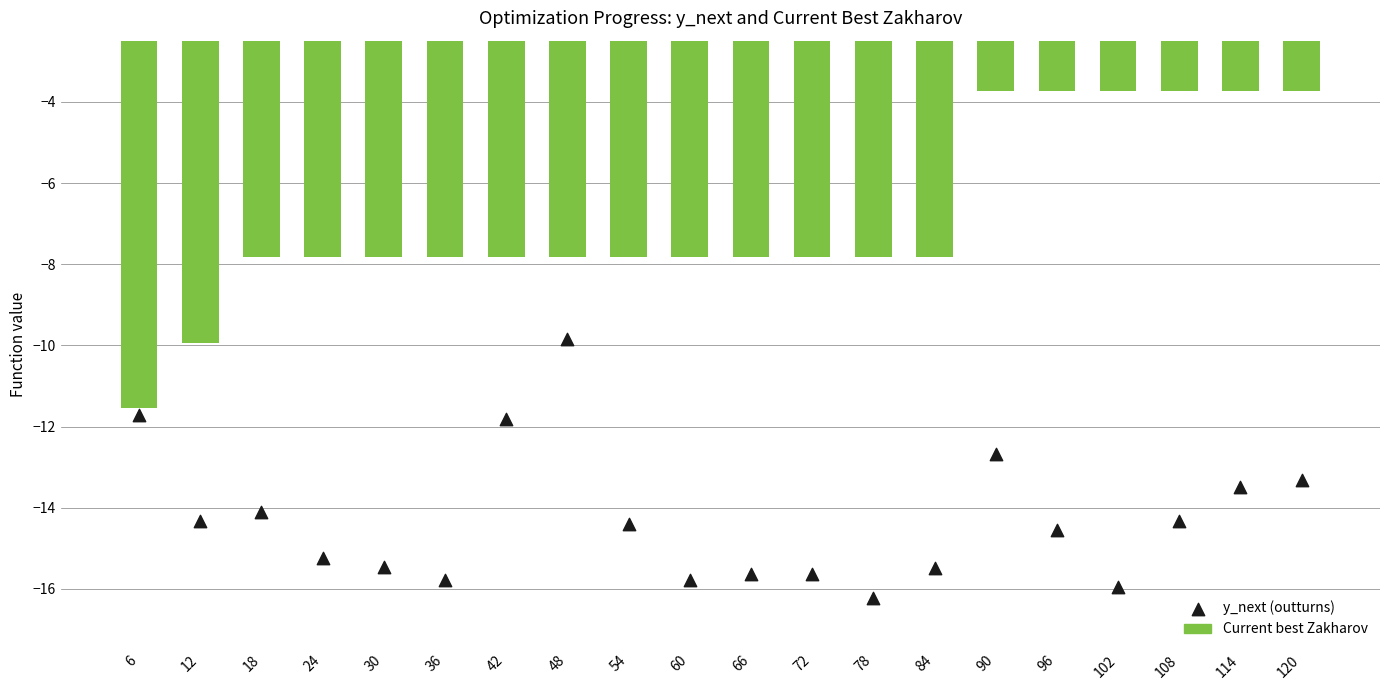

Which series contains the highest Y value?

Current best Zakharov